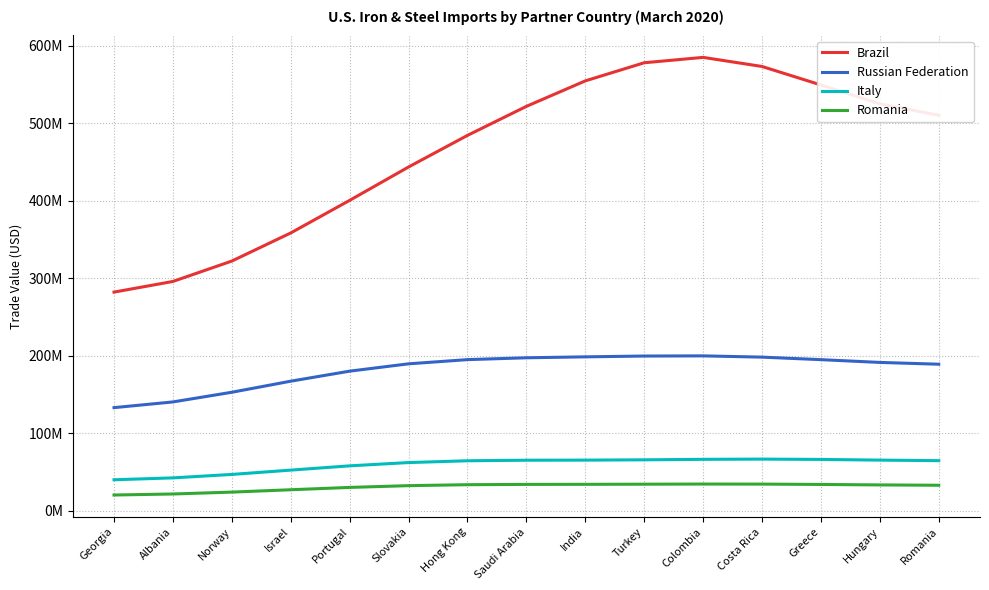

Read the Brazil value at Hungary.

524808409.1